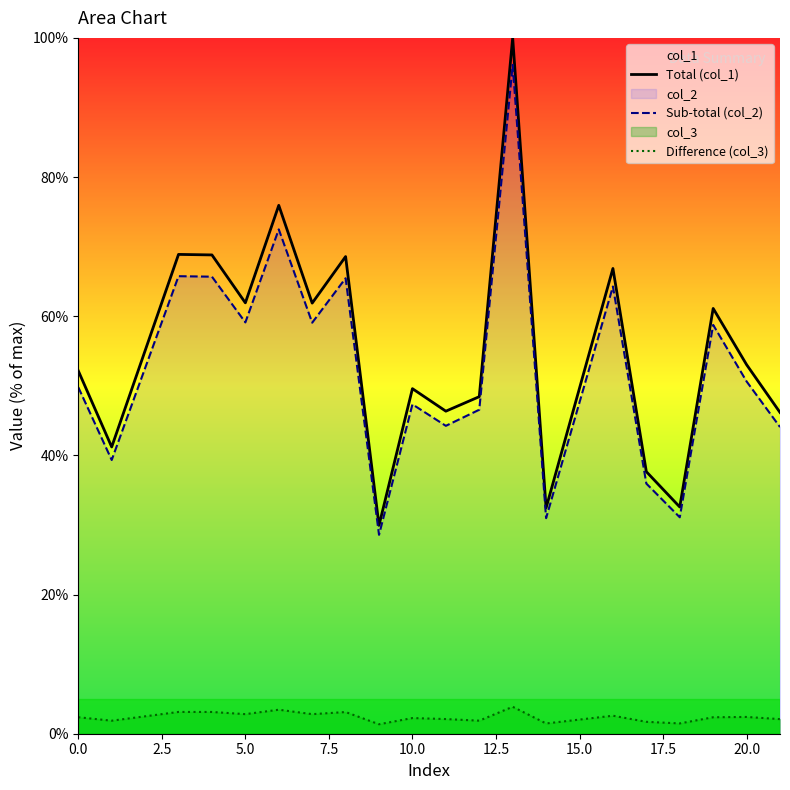

What is the difference between the maximum and minimum values in the Difference (col_3) series?

2.5